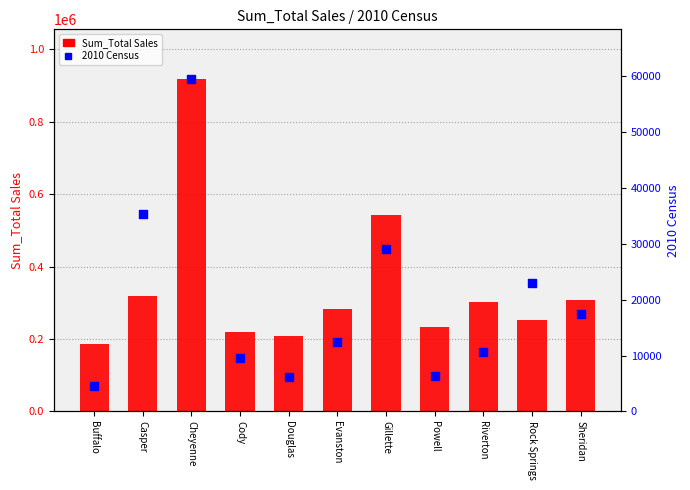

What are all the series names shown in the legend?

Sum_Total Sales, 2010 Census